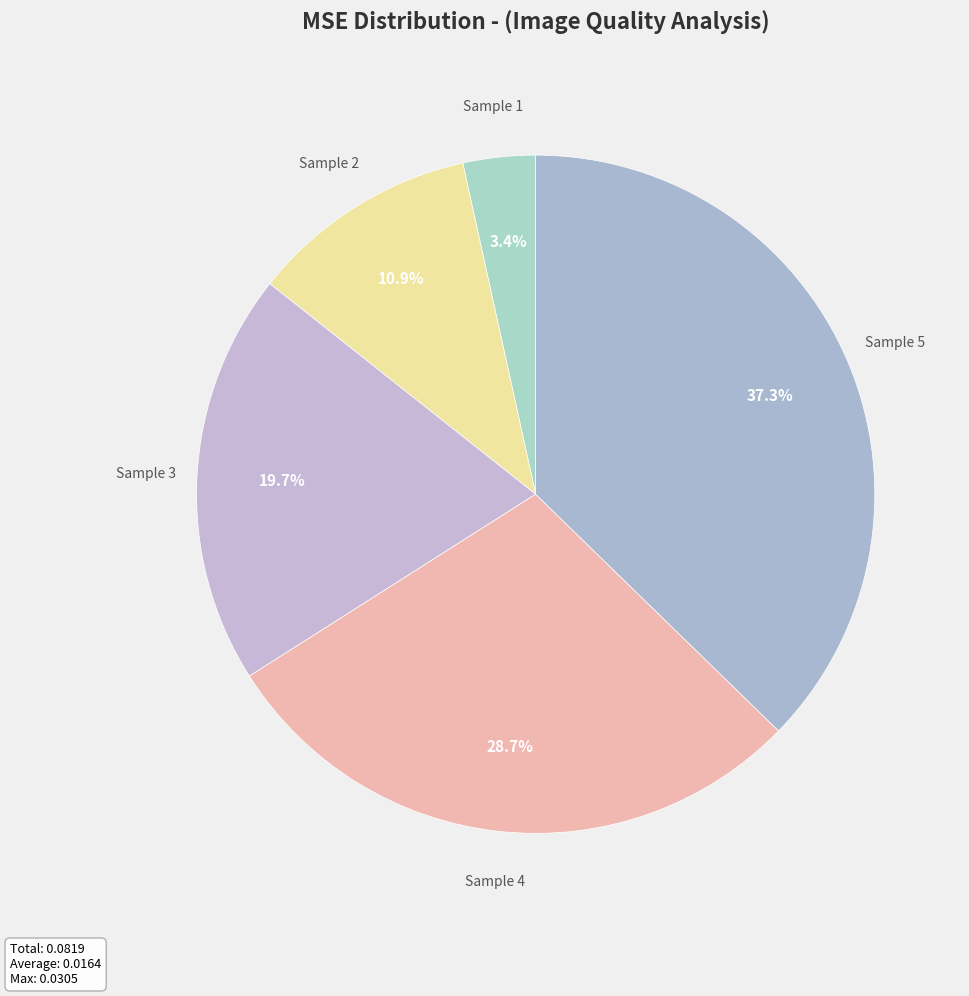

What is the largest slice in the pie chart?

Sample 5